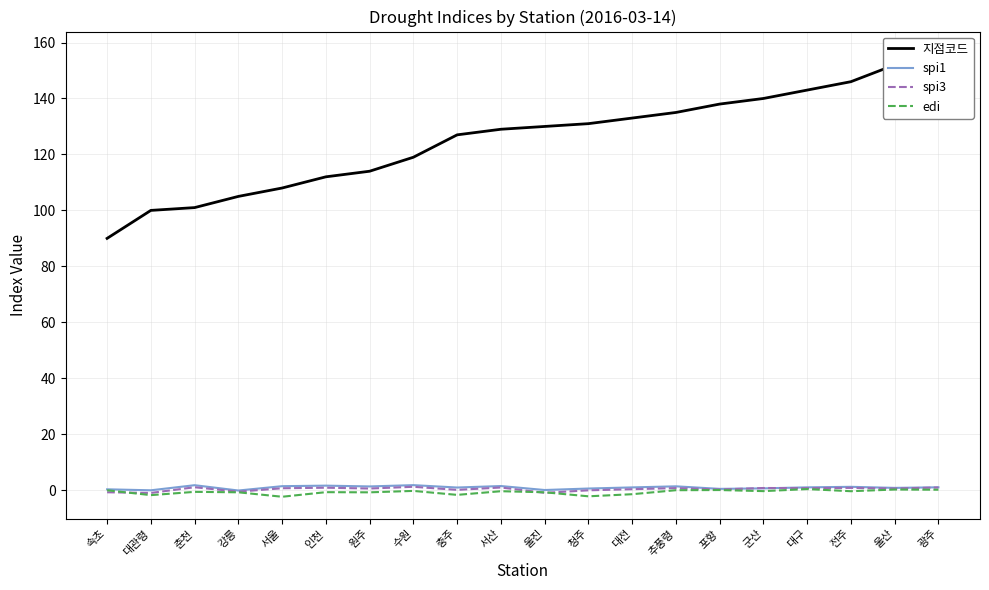

What is the total value across all series at 대구?

145.2